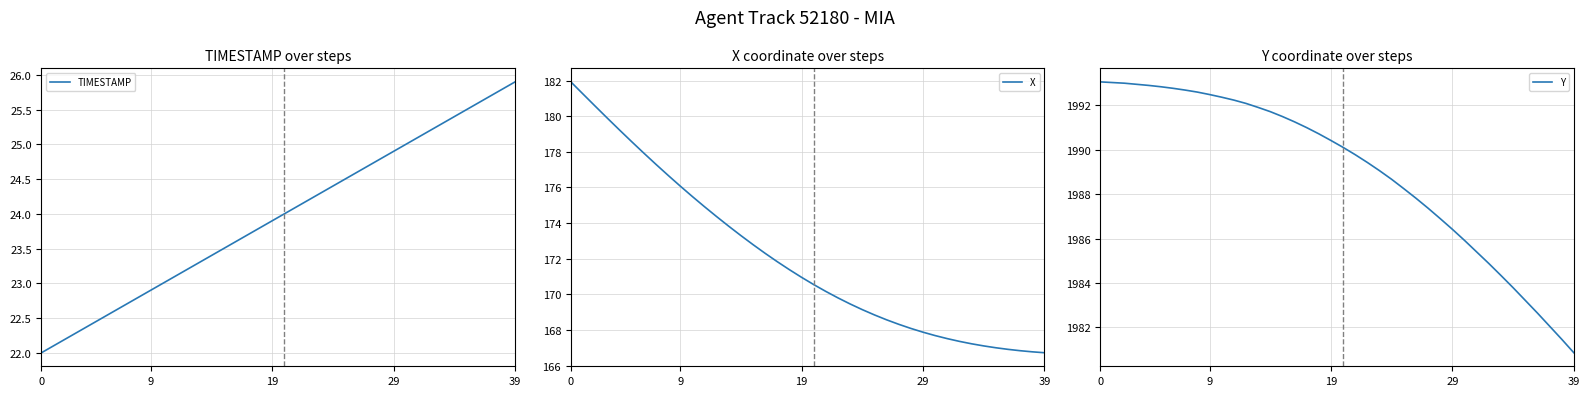

What is the maximum value for TIMESTAMP?

25.9